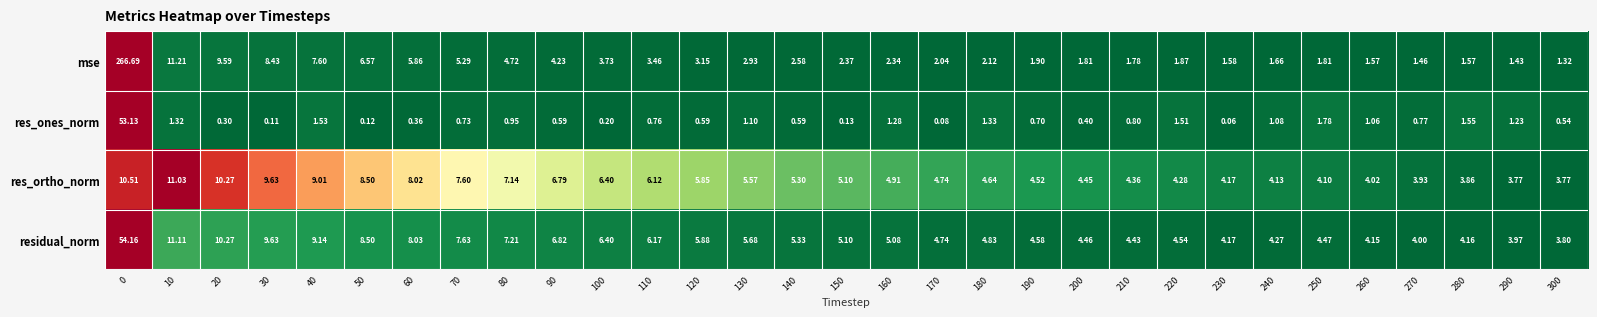

Is the value of res_ones_norm at 50 greater than the value of residual_norm at 10?

No